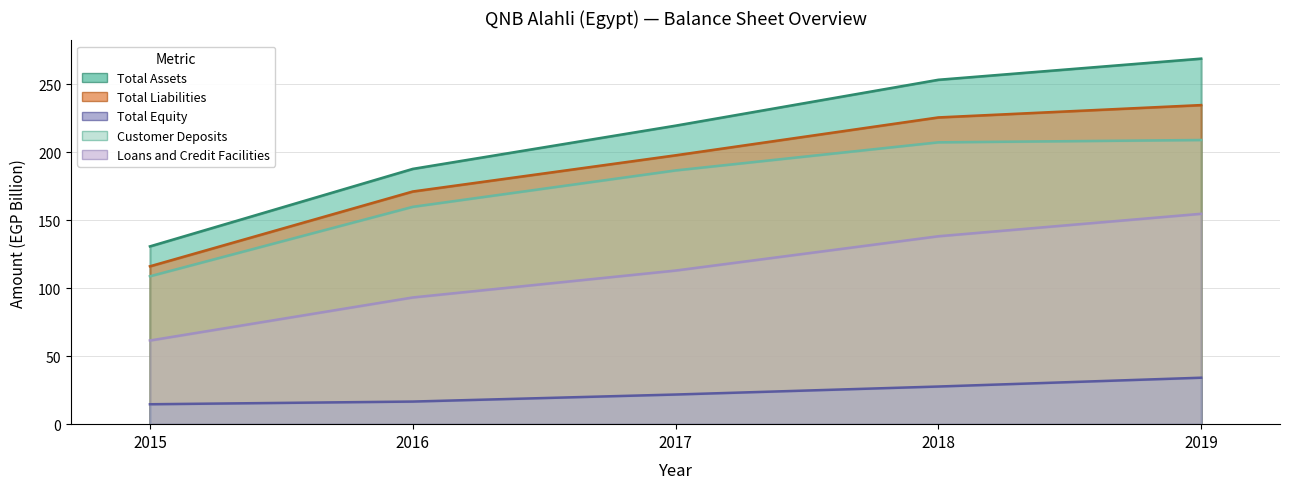

List the labels in order of Total Assets value, smallest first.

2015, 2016, 2017, 2018, 2019